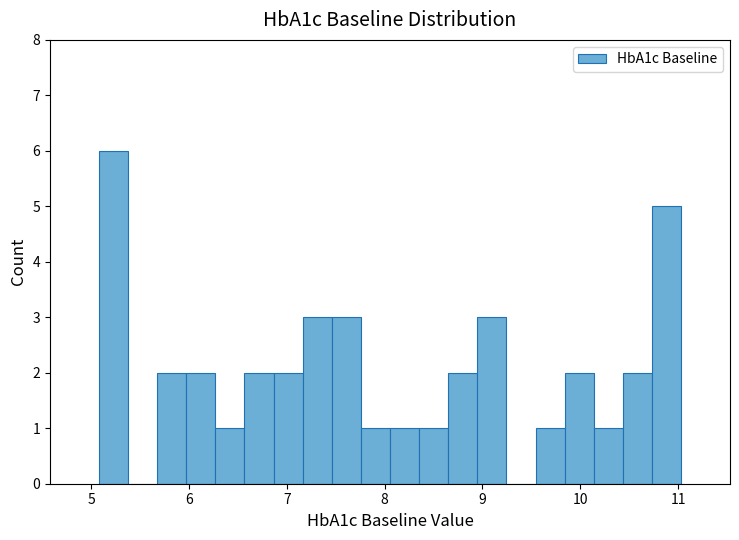

Read against the x-axis, roughly where is the centre of the tallest bar?

5.2